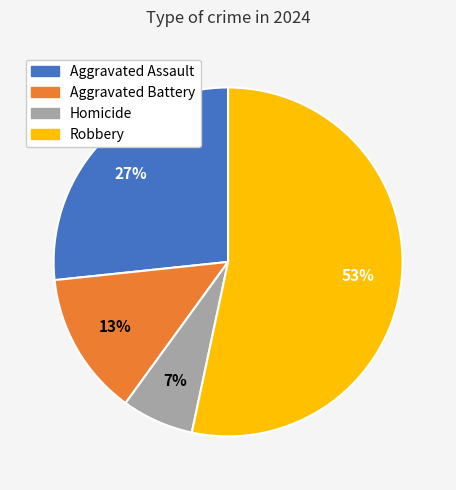

Which slice is the largest?

Robbery